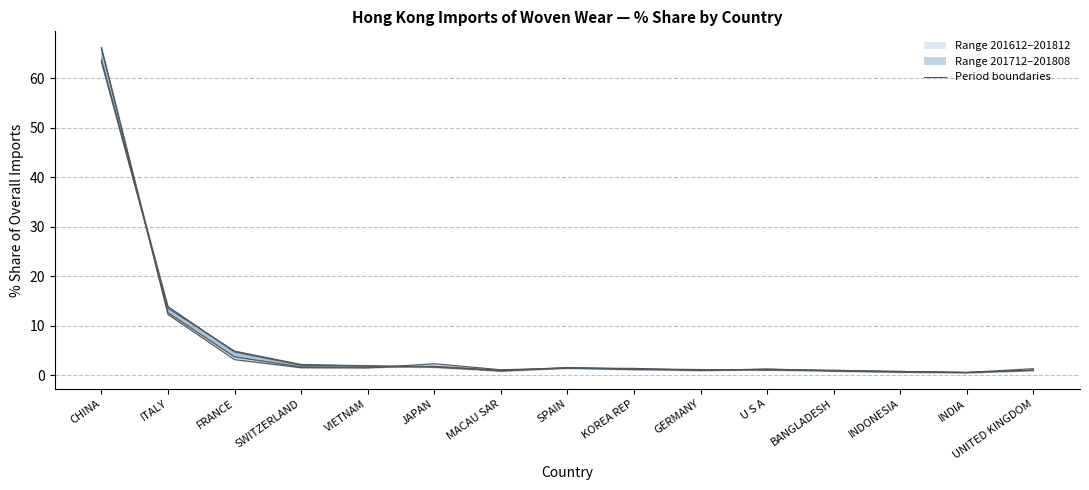

True or false: 201612_% Share (line) has a value of 0.7 at MACAU SAR.

False